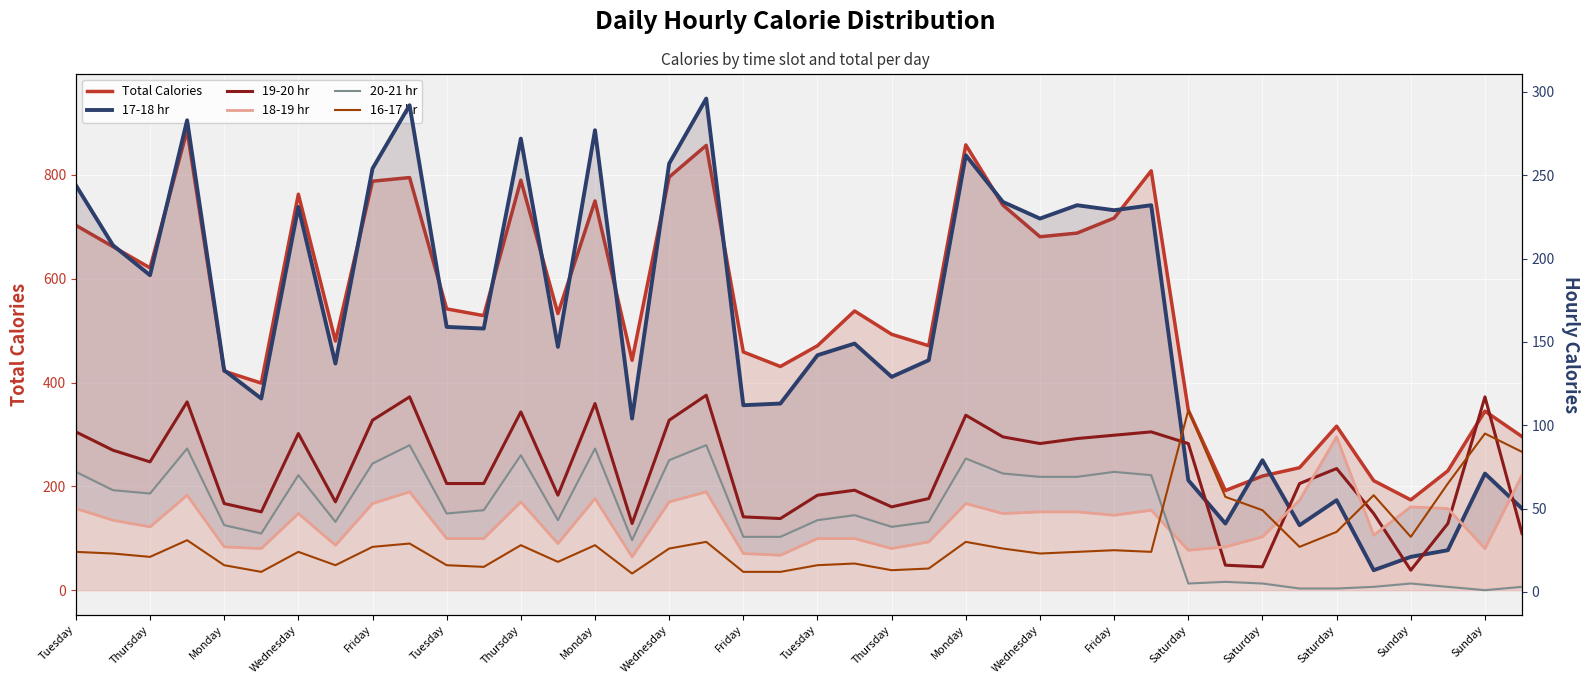

Rank the series at Monday from lowest to highest value.

16-17 hr, 18-19 hr, 20-21 hr, 19-20 hr, 17-18 hr, Total Calories